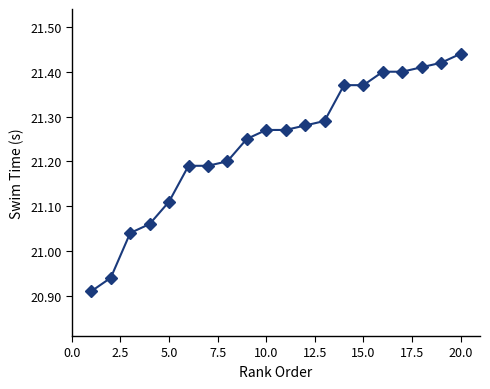

What is the sum of all values?

424.8